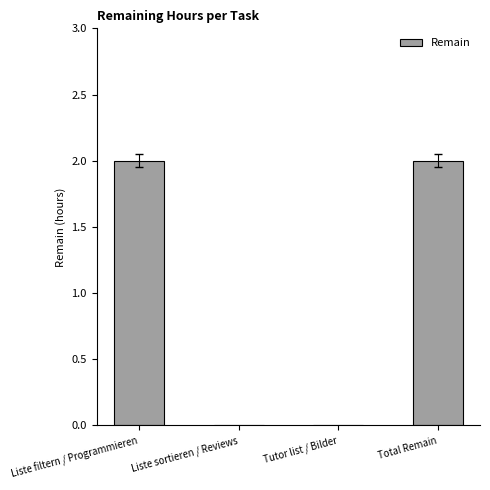

True or false: the data shows 2 at Liste filtern / Programmieren.

True